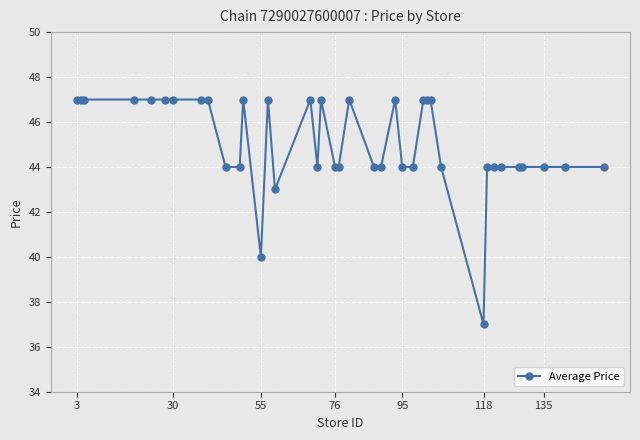

What is the average value?

45